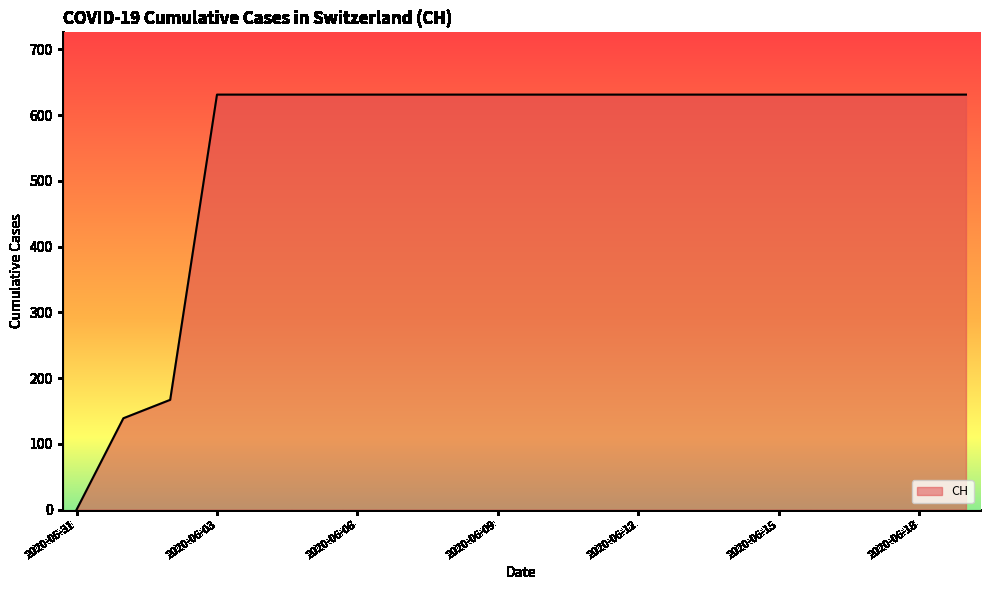

What is the difference between the maximum and minimum values?

631